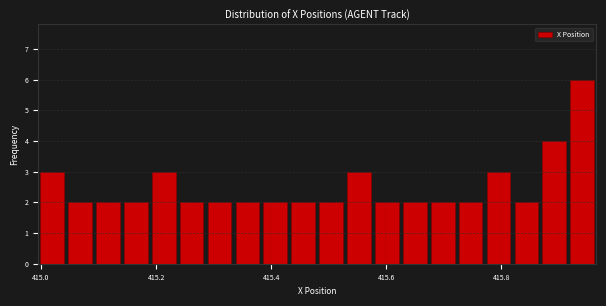

Around what value on the x-axis is the tallest bar? Give the approximate position of its centre, as read against the axis.

415.94